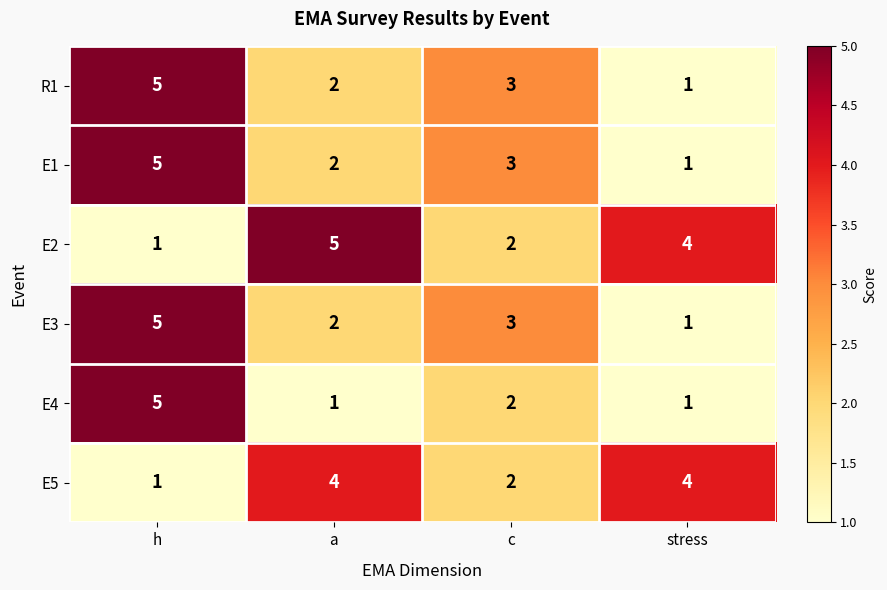

The value of E4 at stress is 2. True or false?

False